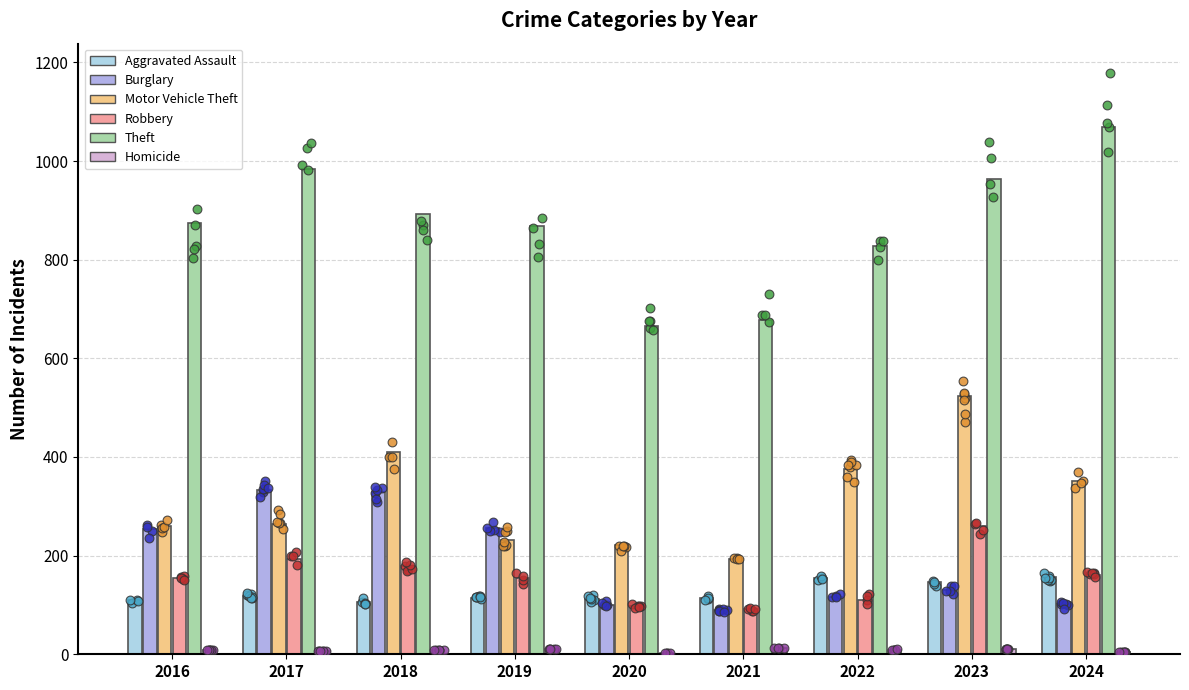

What are all the series names shown in the legend?

Aggravated Assault, Burglary, Motor Vehicle Theft, Robbery, Theft, Homicide